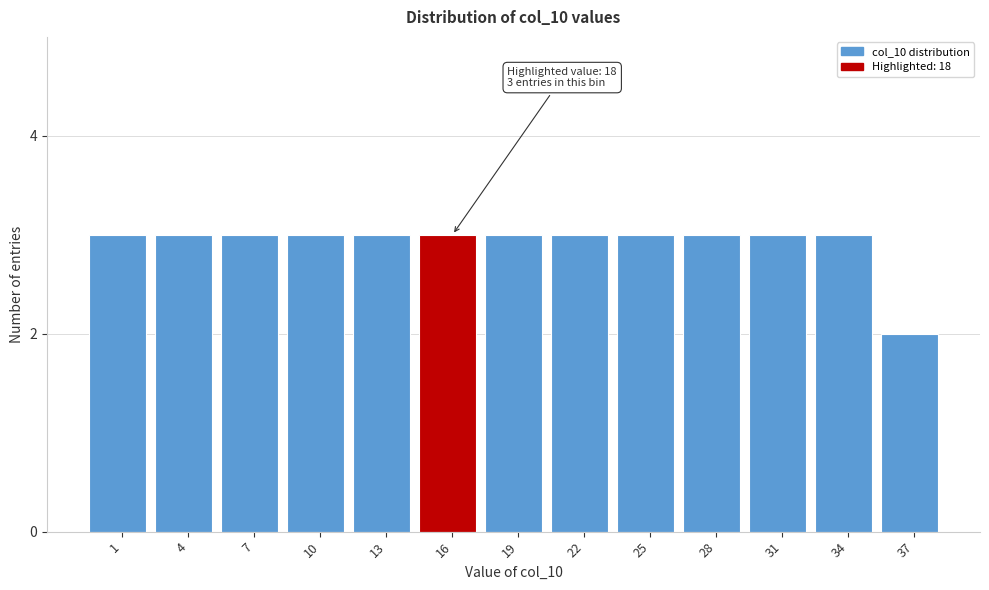

Reading left to right, what are all the values shown in this chart?

3	3	3	3	3	3	3	3	3	3	3	3	2